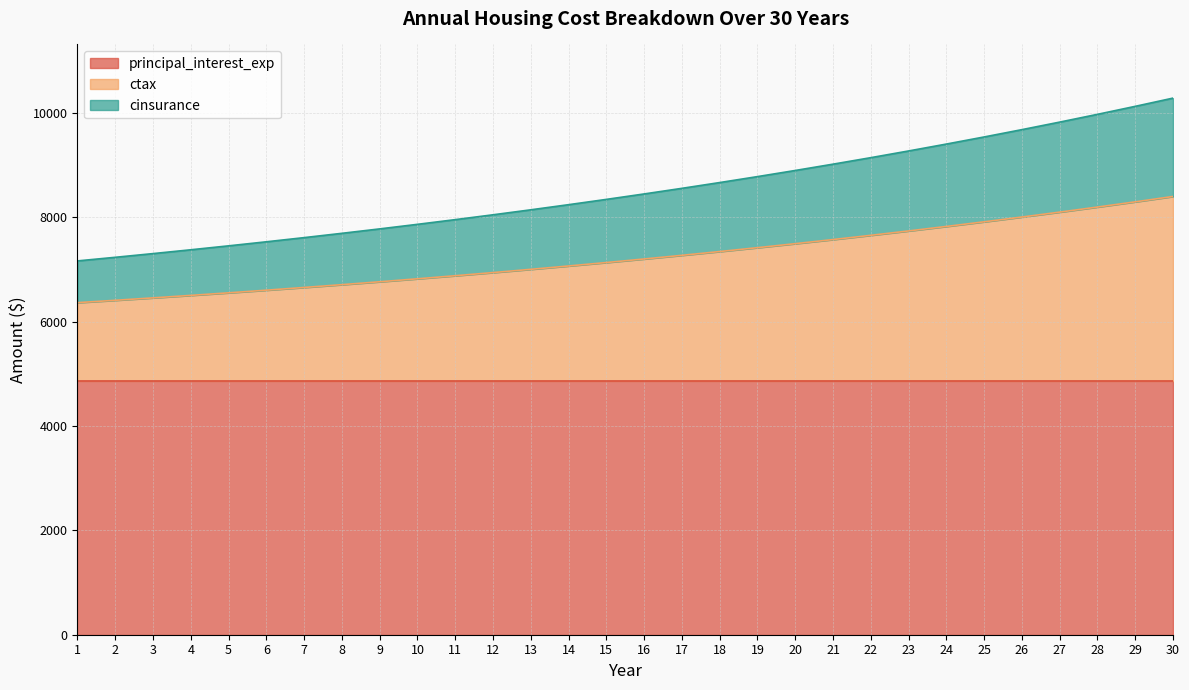

The value of cinsurance at 6 is 4760.1. True or false?

False